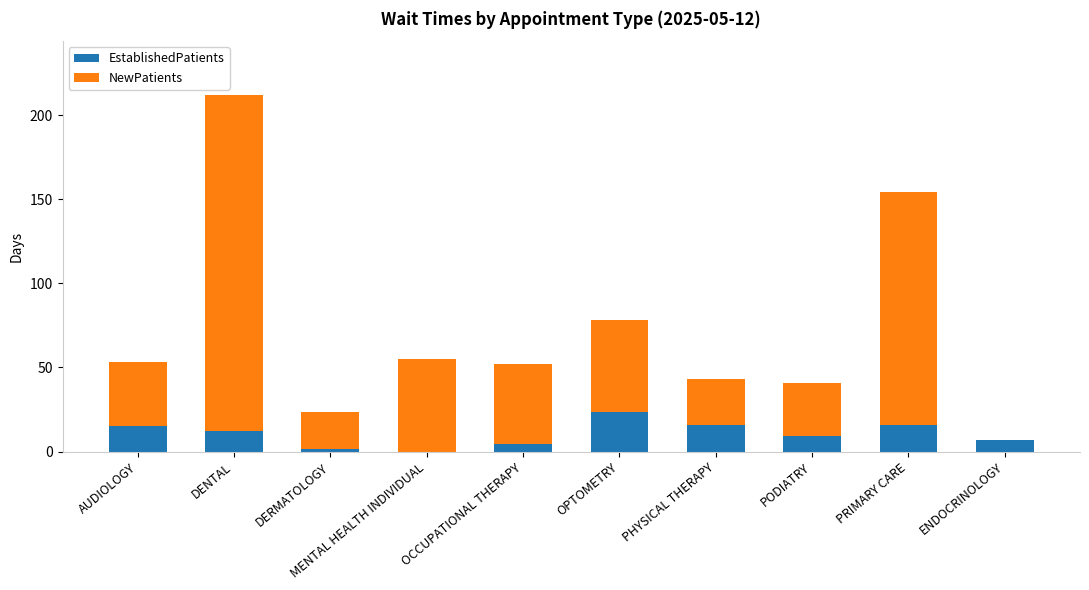

True or false: EstablishedPatients has a value of 8.1 at PRIMARY CARE.

False